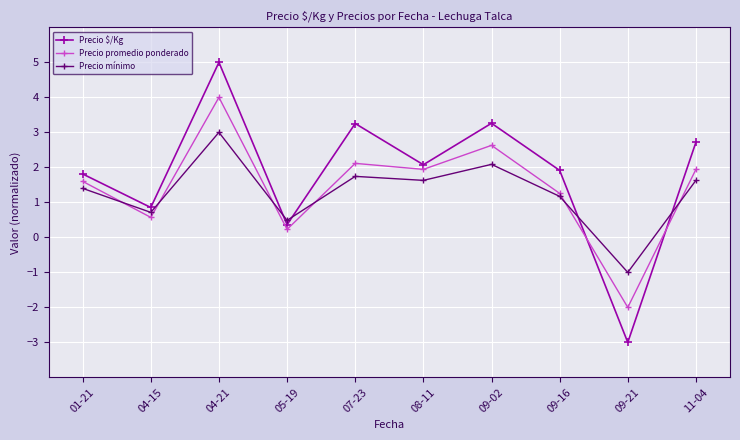

Is it true that Precio mínimo equals 0.8 at 11-04?

False